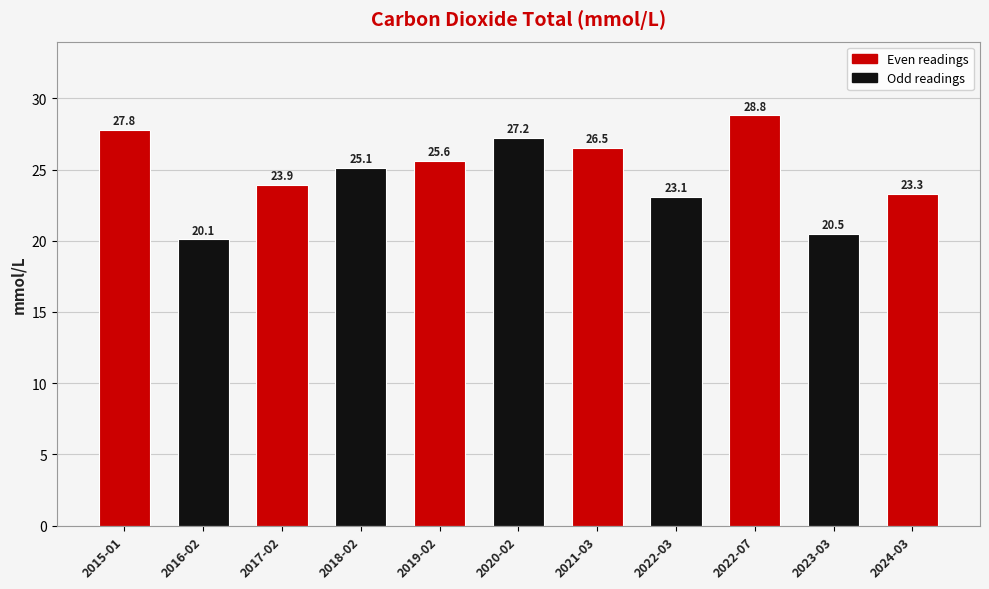

How many series are shown in this chart?

1